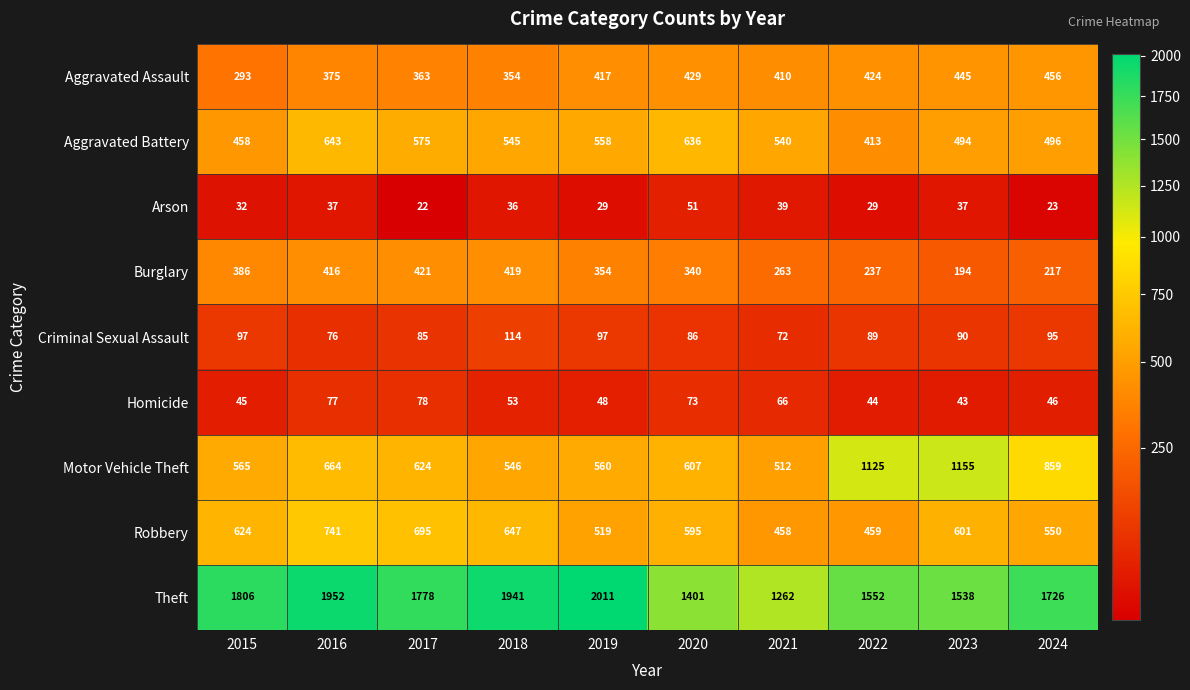

Where is Aggravated Battery nearest to the value 528?

2021